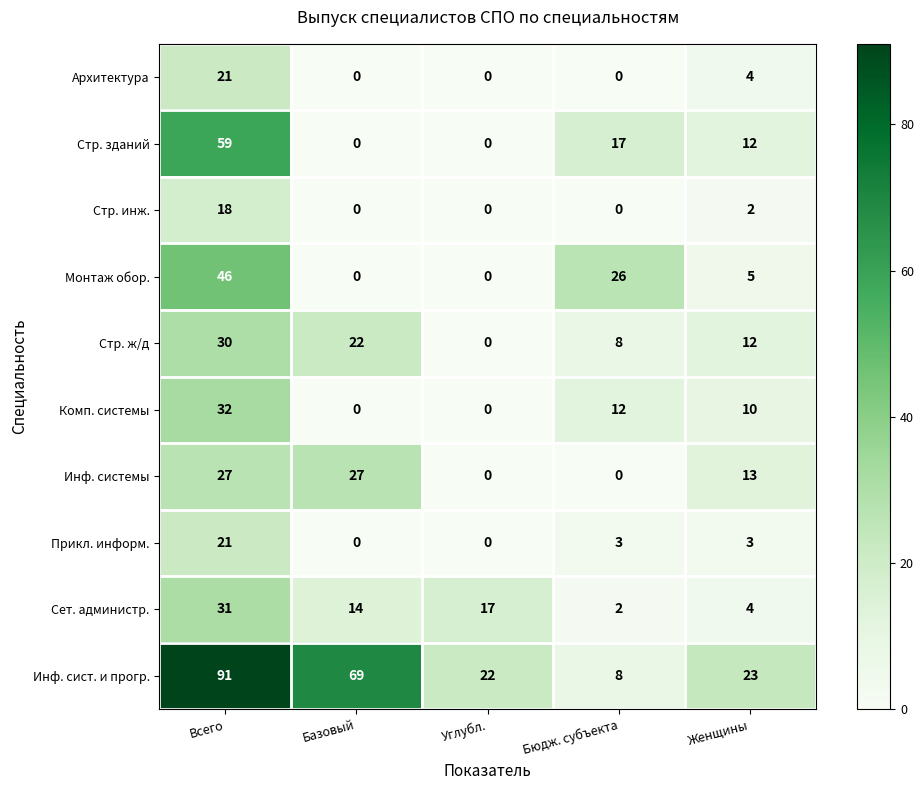

List the labels in order of Стр. ж/д value, smallest first.

Углубл., Бюдж. субъекта, Женщины, Базовый, Всего